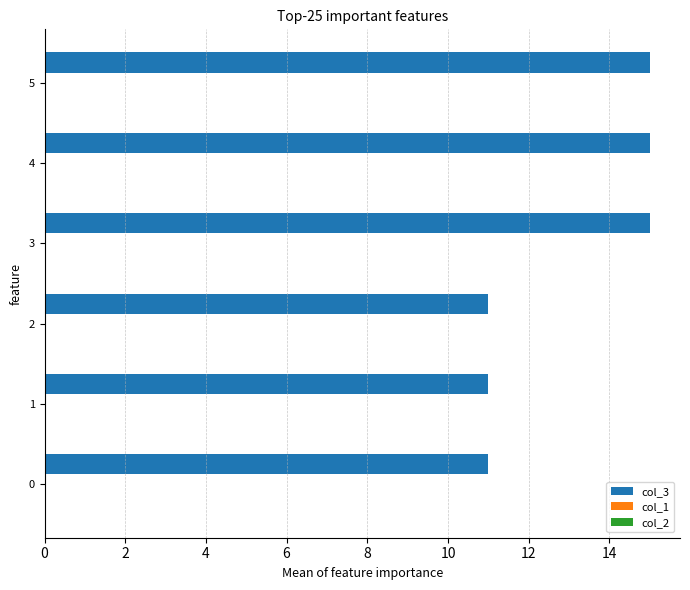

What is the greatest value displayed?

15